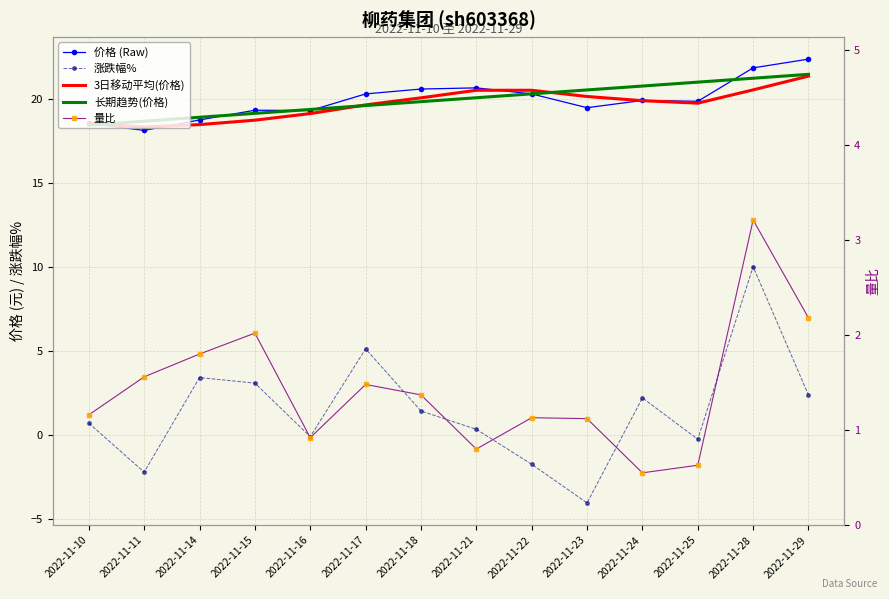

What is the sum of all 涨跌幅% values?

20.4